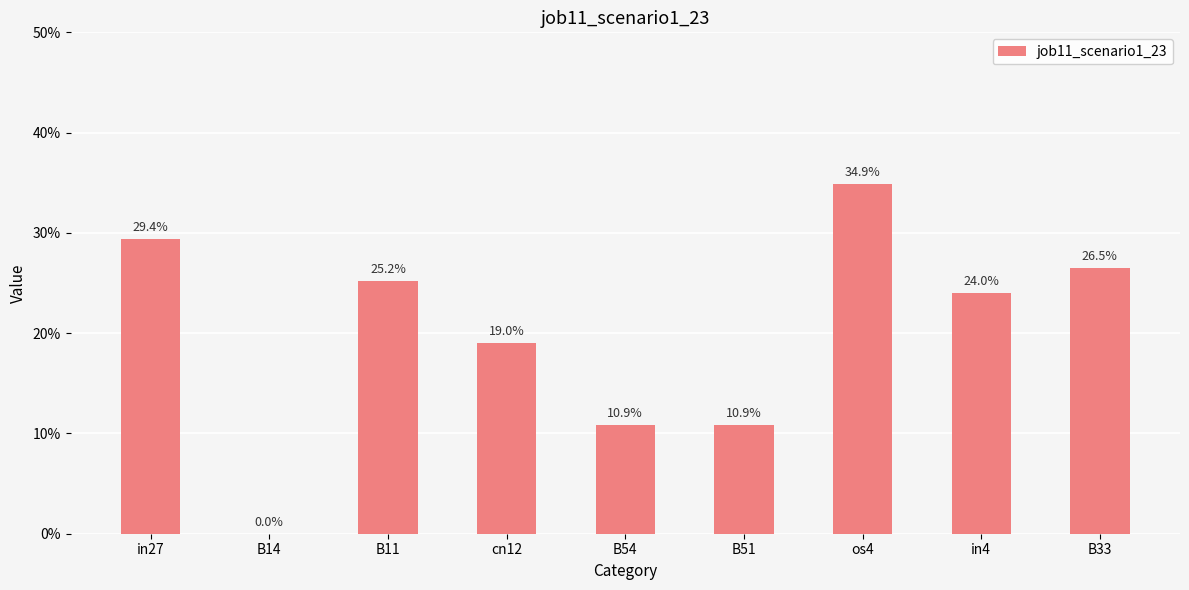

List the labels in order of value, smallest first.

B14, B54, B51, cn12, in4, B11, B33, in27, os4